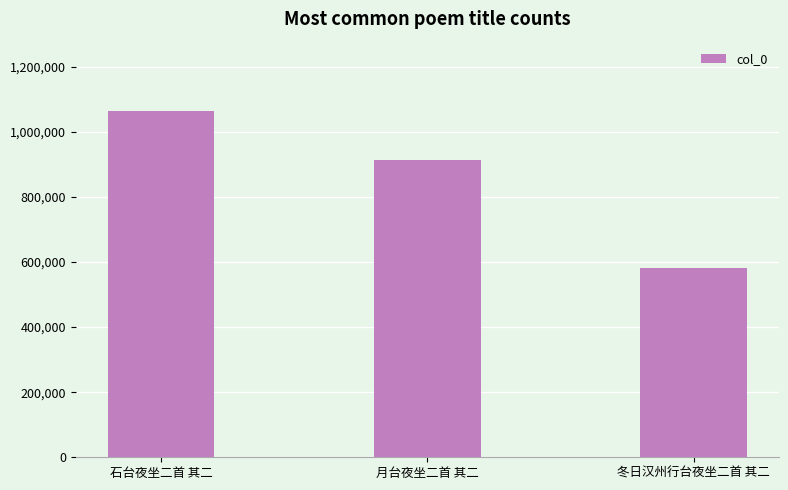

What position from the left is 月台夜坐二首 其二?

2